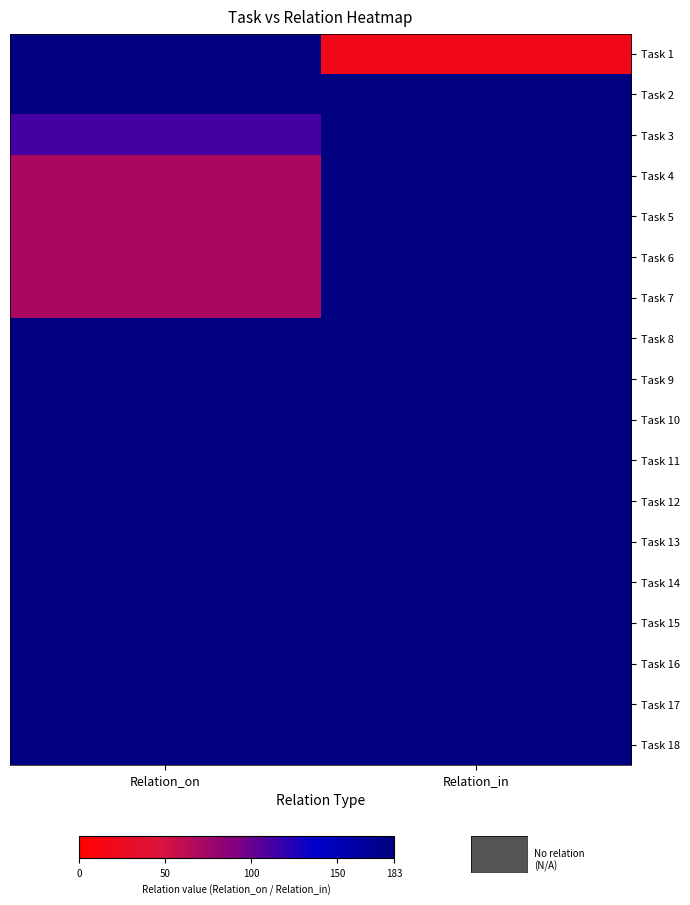

Reading right to left, transcribe all the data shown in this chart.

Task 1: Relation_in=19	Relation_on=182
Task 2: Relation_in=182	Relation_on=182
Task 3: Relation_in=182	Relation_on=112
Task 4: Relation_in=182	Relation_on=71
Task 5: Relation_in=182	Relation_on=71
Task 6: Relation_in=182	Relation_on=71
Task 7: Relation_in=182	Relation_on=71
Task 8: Relation_in=182	Relation_on=182
Task 9: Relation_in=183	Relation_on=183
Task 10: Relation_in=183	Relation_on=183
Task 11: Relation_in=183	Relation_on=183
Task 12: Relation_in=183	Relation_on=183
Task 13: Relation_in=183	Relation_on=183
Task 14: Relation_in=183	Relation_on=183
Task 15: Relation_in=183	Relation_on=183
Task 16: Relation_in=183	Relation_on=183
Task 17: Relation_in=183	Relation_on=183
Task 18: Relation_in=183	Relation_on=183